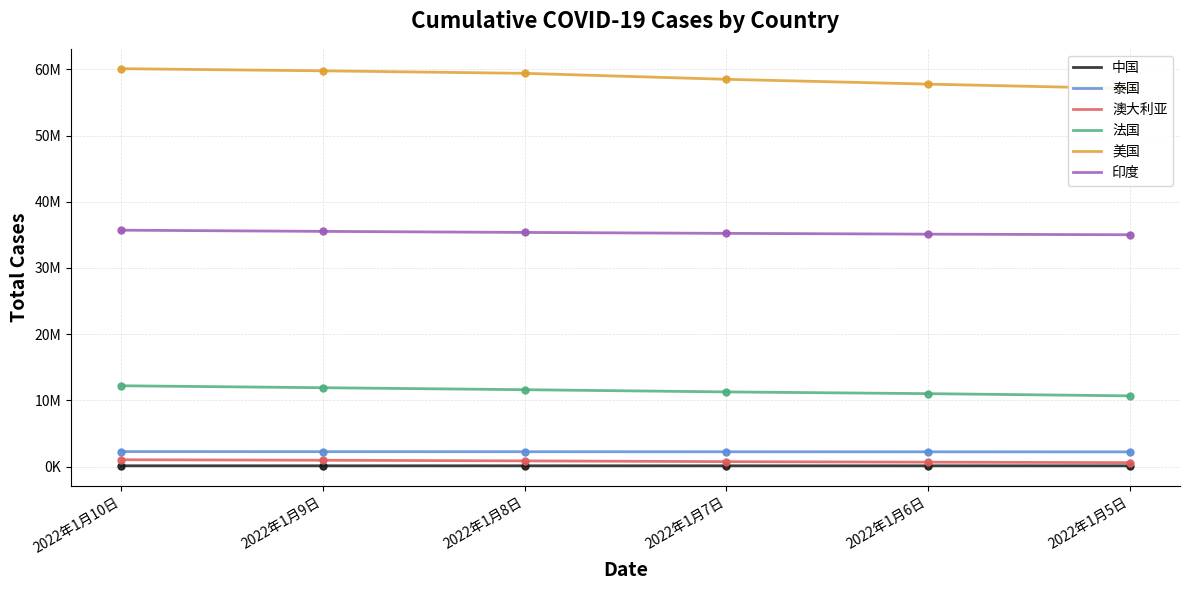

What is the lowest value of the 澳大利亚 series?

612335